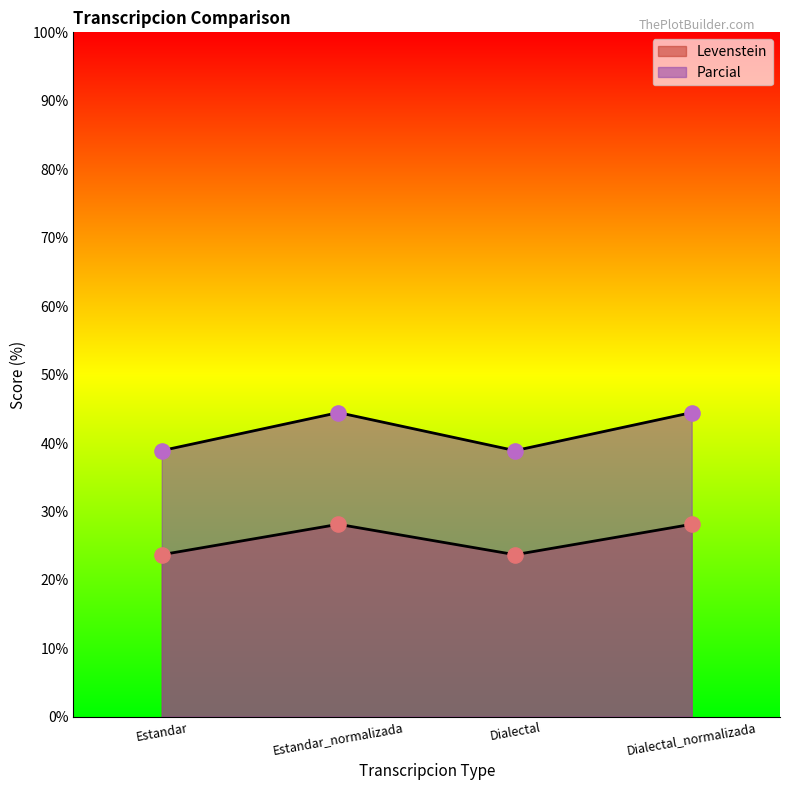

What is the total value across all series at Estandar_normalizada?

72.6